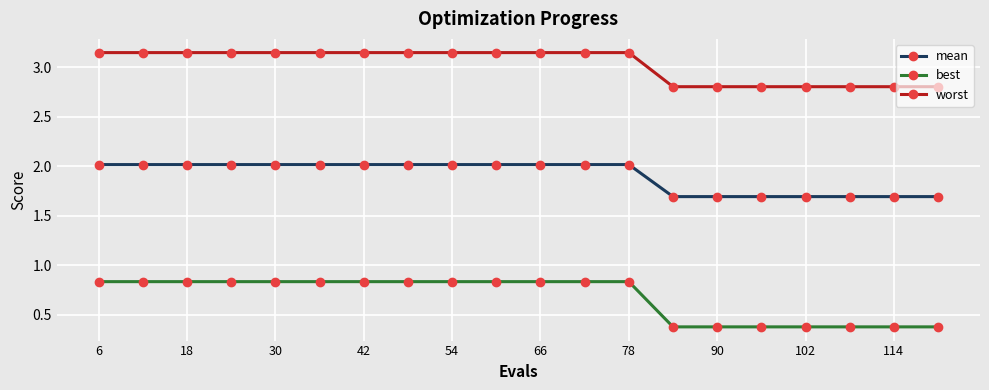

What is the difference between the maximum and second lowest values in the best series?

0.5